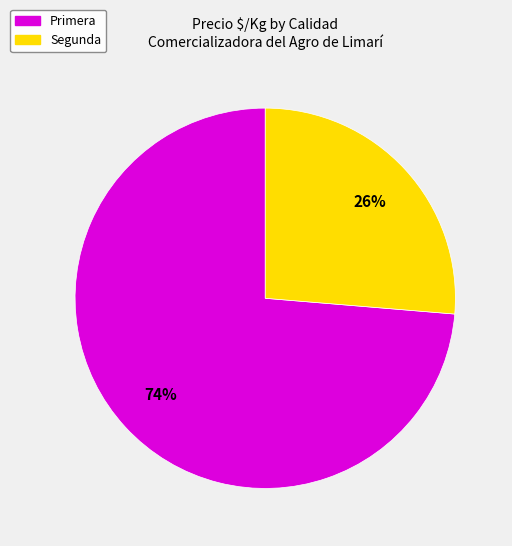

To the nearest percent, what is the average slice percentage?

50%